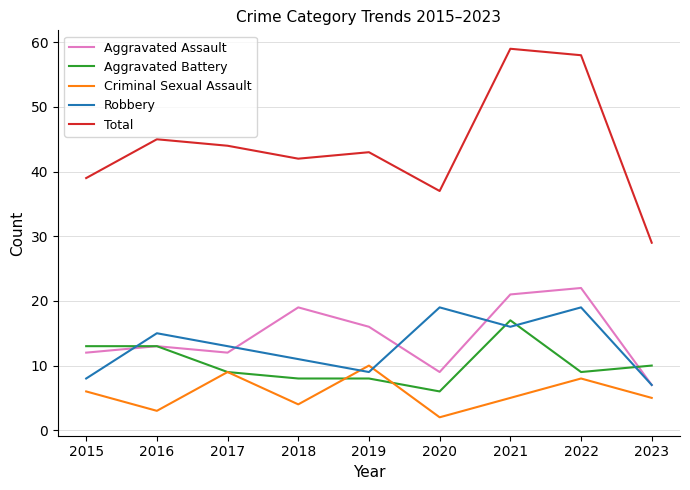

Which series changed the most between 2019 and 2023?

Total